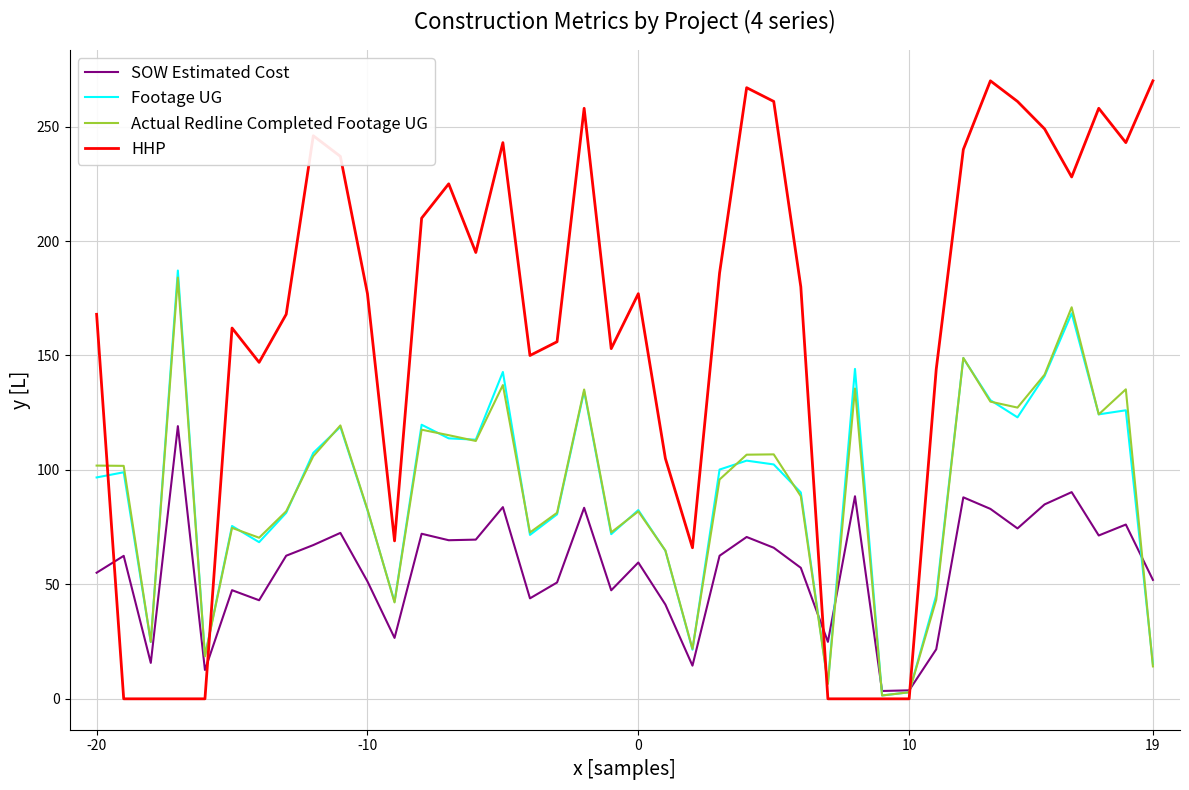

What is the highest value of the Footage UG series?

187.1